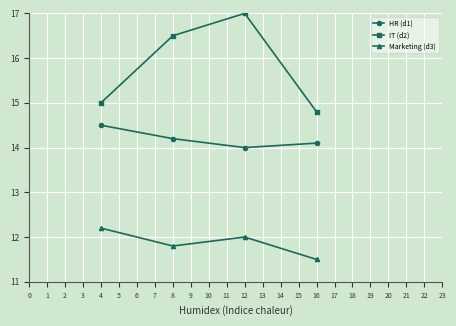

How many lines are shown in the chart?

3